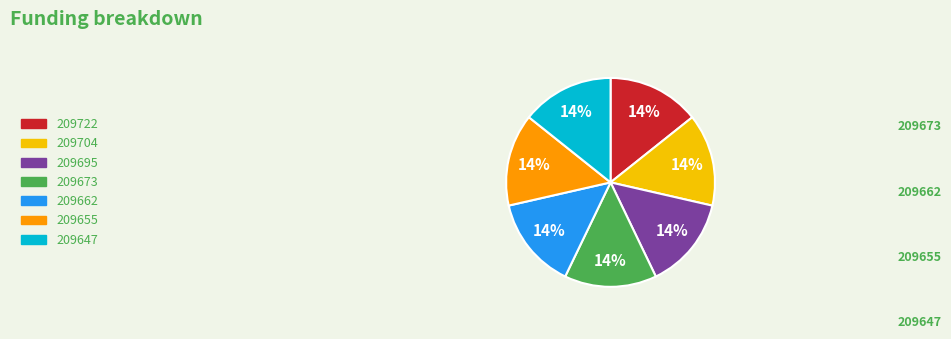

Does 209673 account for over 50% of the chart?

No